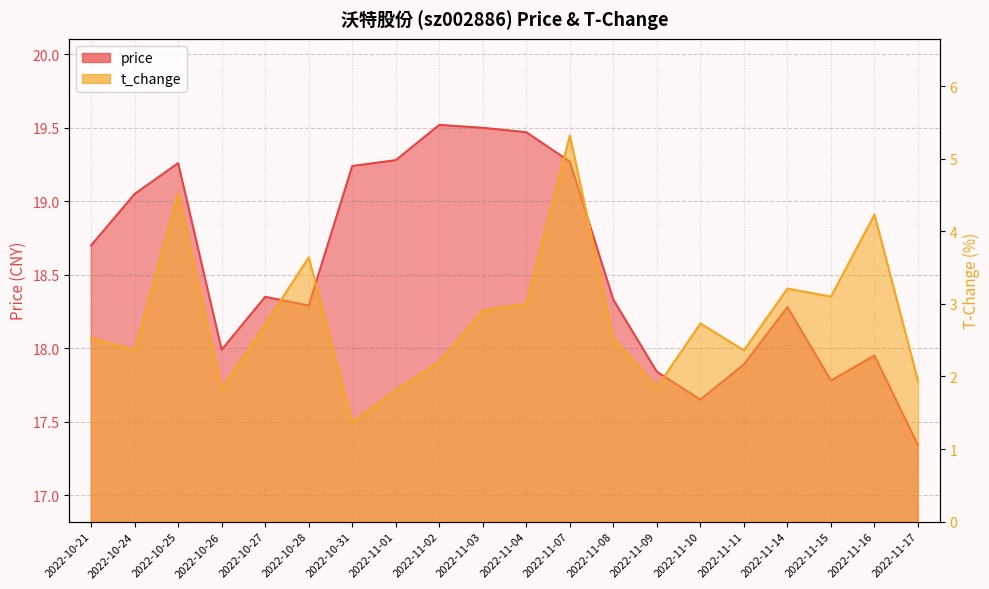

What is the label of the 5th point from the left?

2022-10-27